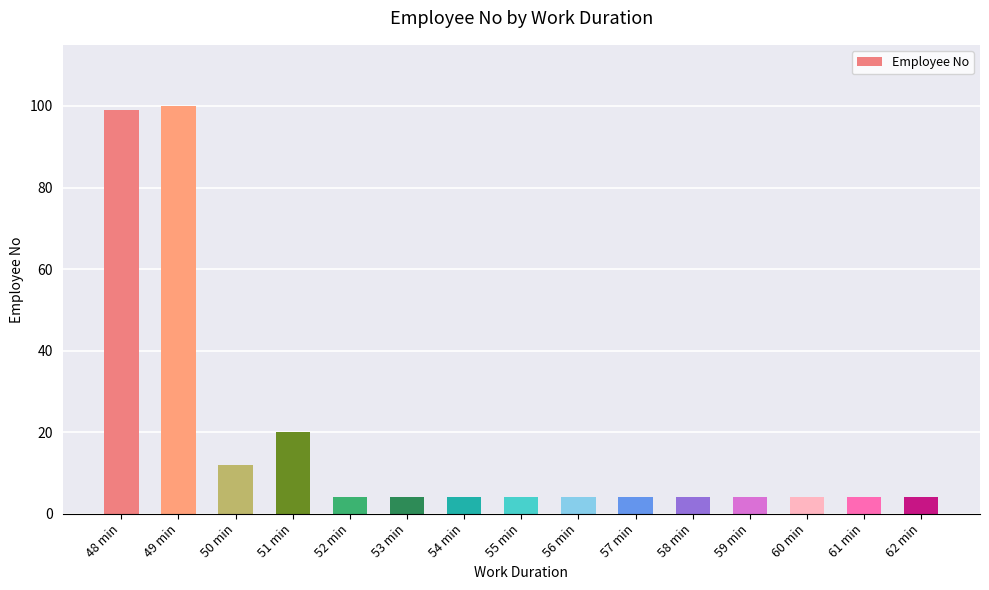

What is the sum of the values at 57 min and 61 min?

8